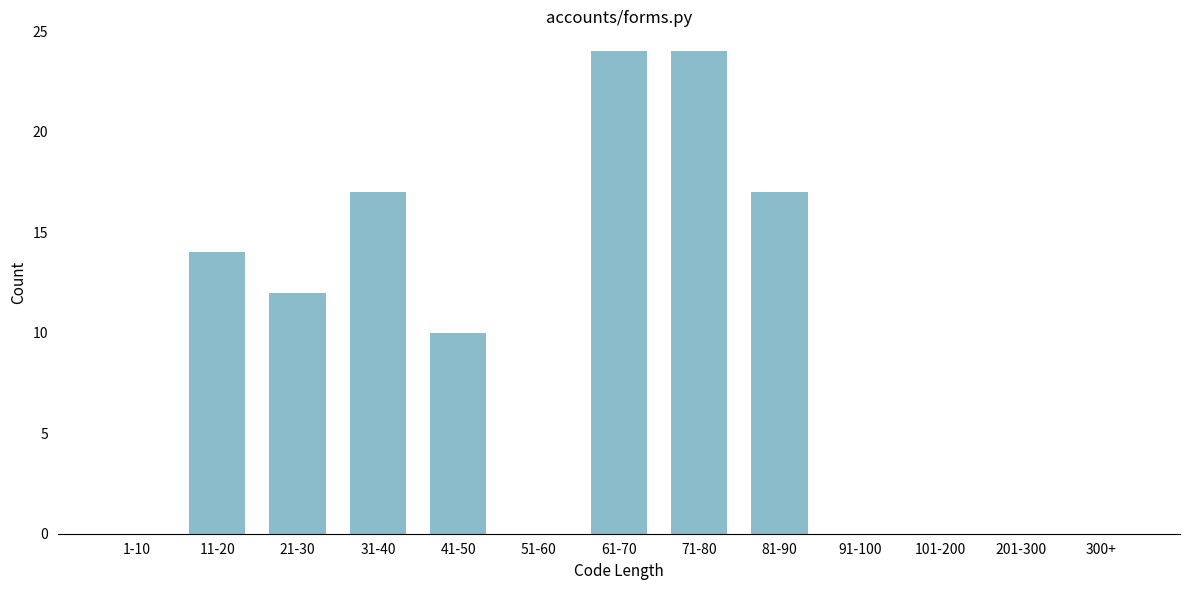

Reading right to left, list all the values displayed in this chart.

300+=0	201-300=0	101-200=0	91-100=0	81-90=17	71-80=24	61-70=24	51-60=0	41-50=10	31-40=17	21-30=12	11-20=14	1-10=0